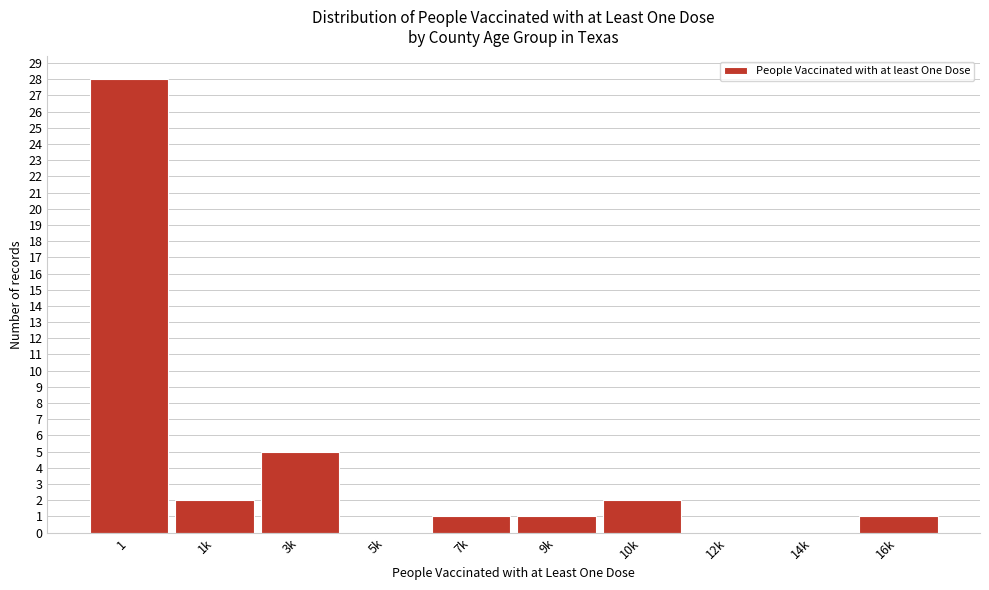

Reading left to right, transcribe all the data shown in this chart.

1=28	1k=2	3k=5	5k=0	7k=1	9k=1	10k=2	12k=0	14k=0	16k=1